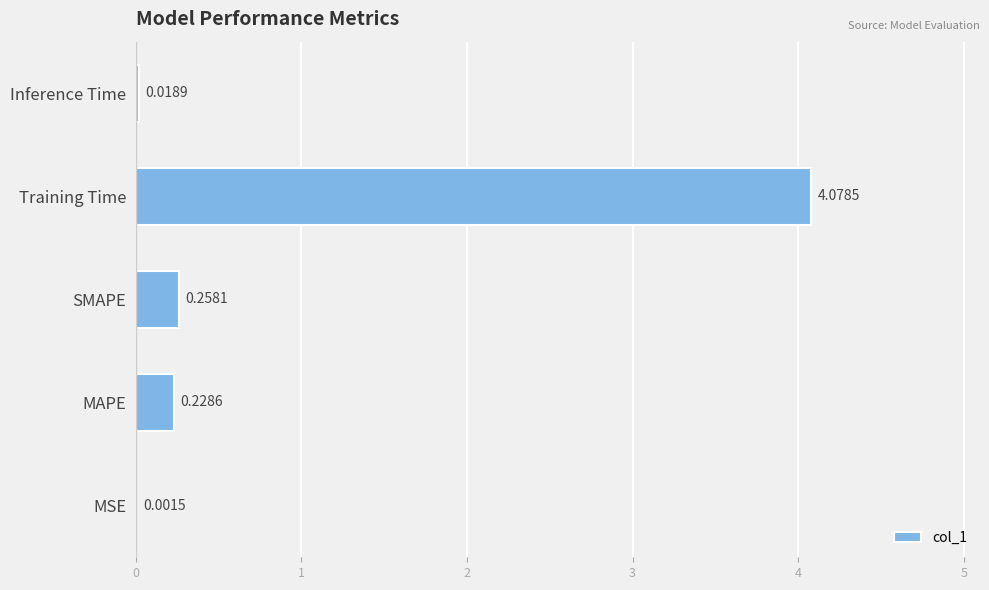

At which category does the chart reach its peak across all series?

Training Time